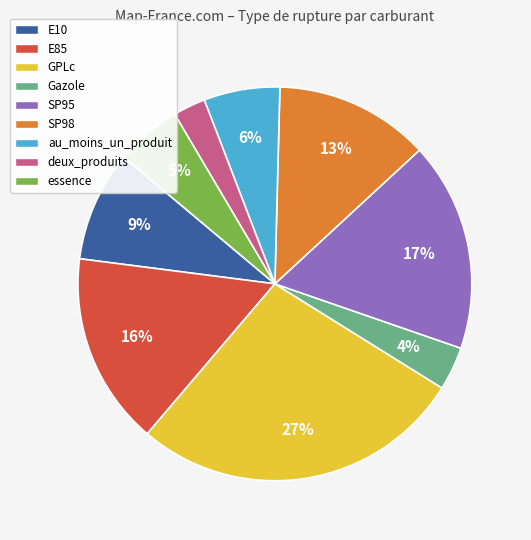

Do essence and SP98 together represent more than half of the pie?

No